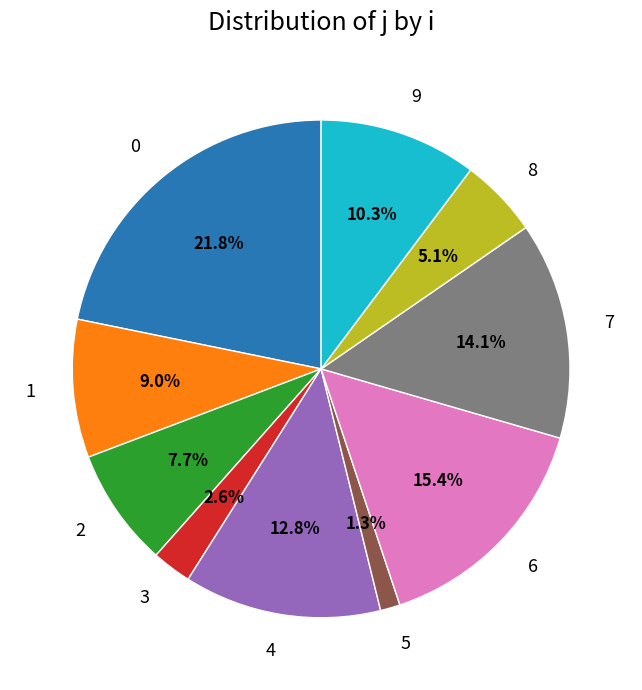

What portion of the pie excludes 2?

92.3%